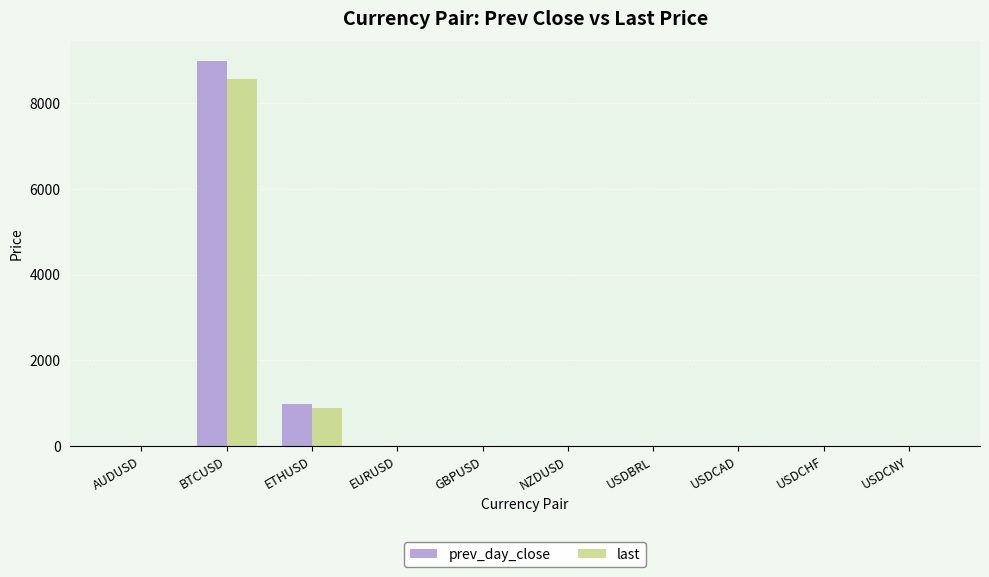

What is the sum of all last values?

9482.3